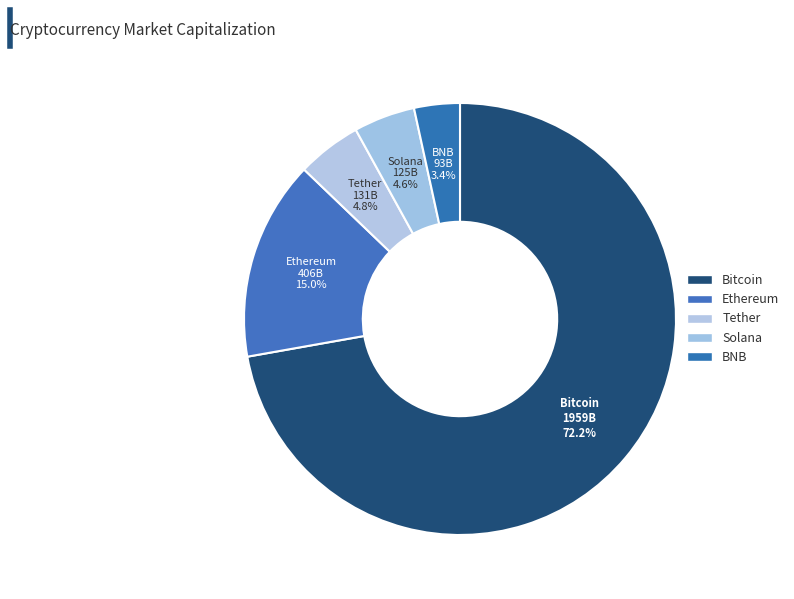

How many slices are in this pie chart?

5